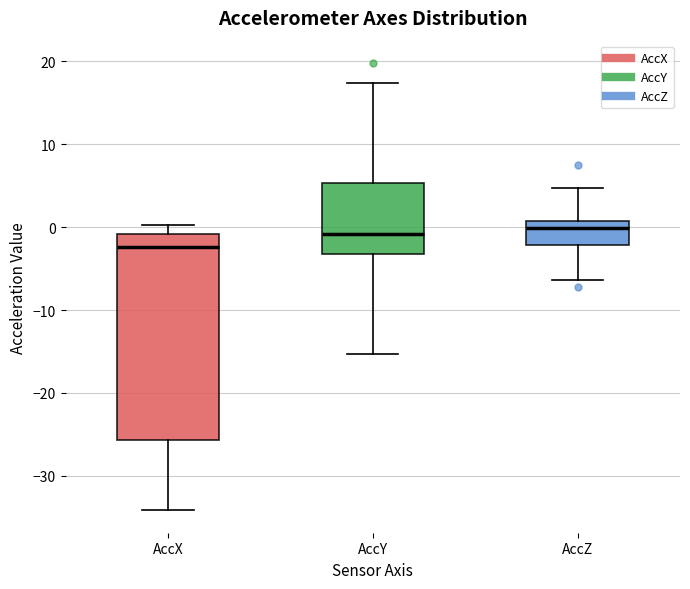

Reading left to right, read every box against the y-axis: the position of its median line, the range the box covers, and the ends of its whiskers. The values are not printed on the chart, so give them approximately, as read against the axis.

AccX: median -2, box -26 to -1, whiskers -34 to 0
AccY: median -1, box -3 to 5, whiskers -15 to 17
AccZ: median 0, box -2 to 1, whiskers -6 to 5